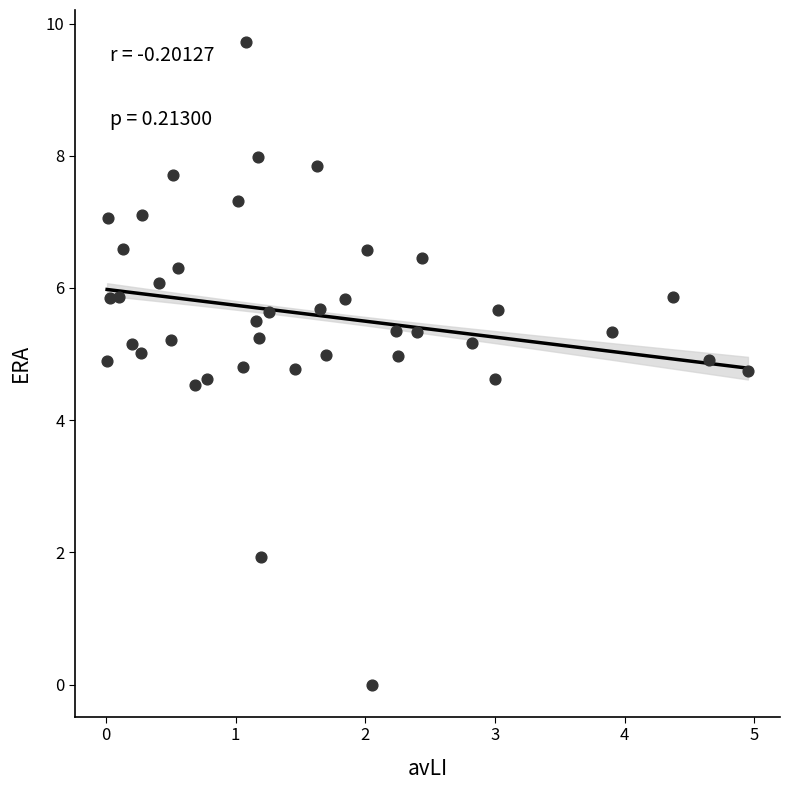

What is the range of X values (max minus min)?

4.9